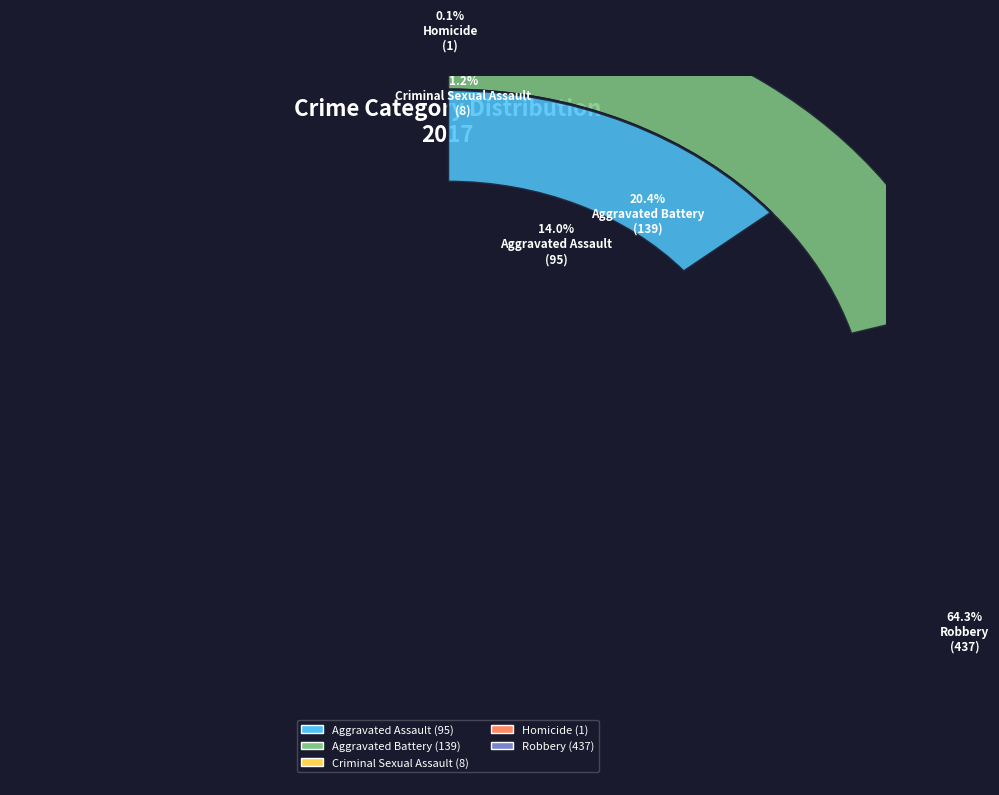

How many slices are in this pie chart?

5